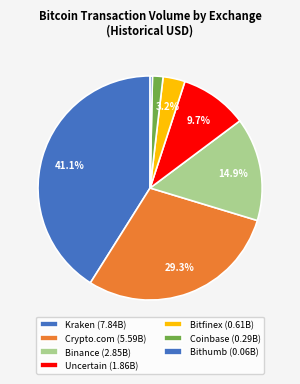

How many segments does this pie chart have?

7